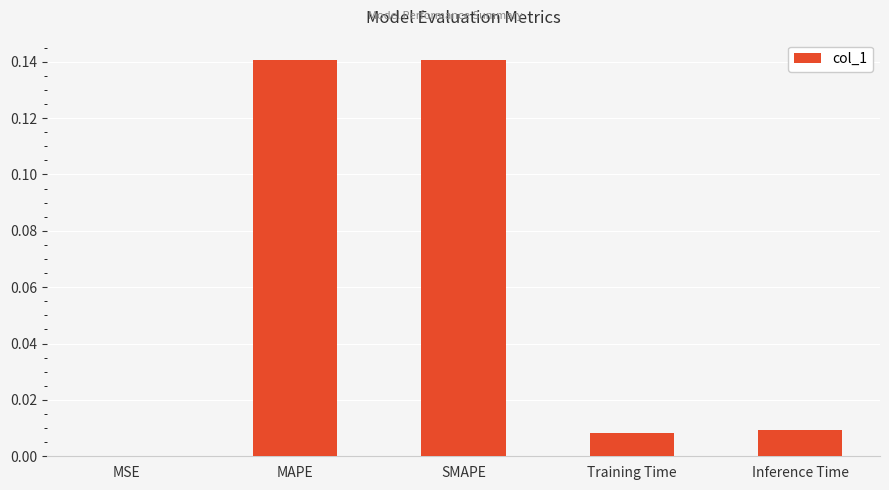

Between MAPE and Inference Time, which is larger?

MAPE